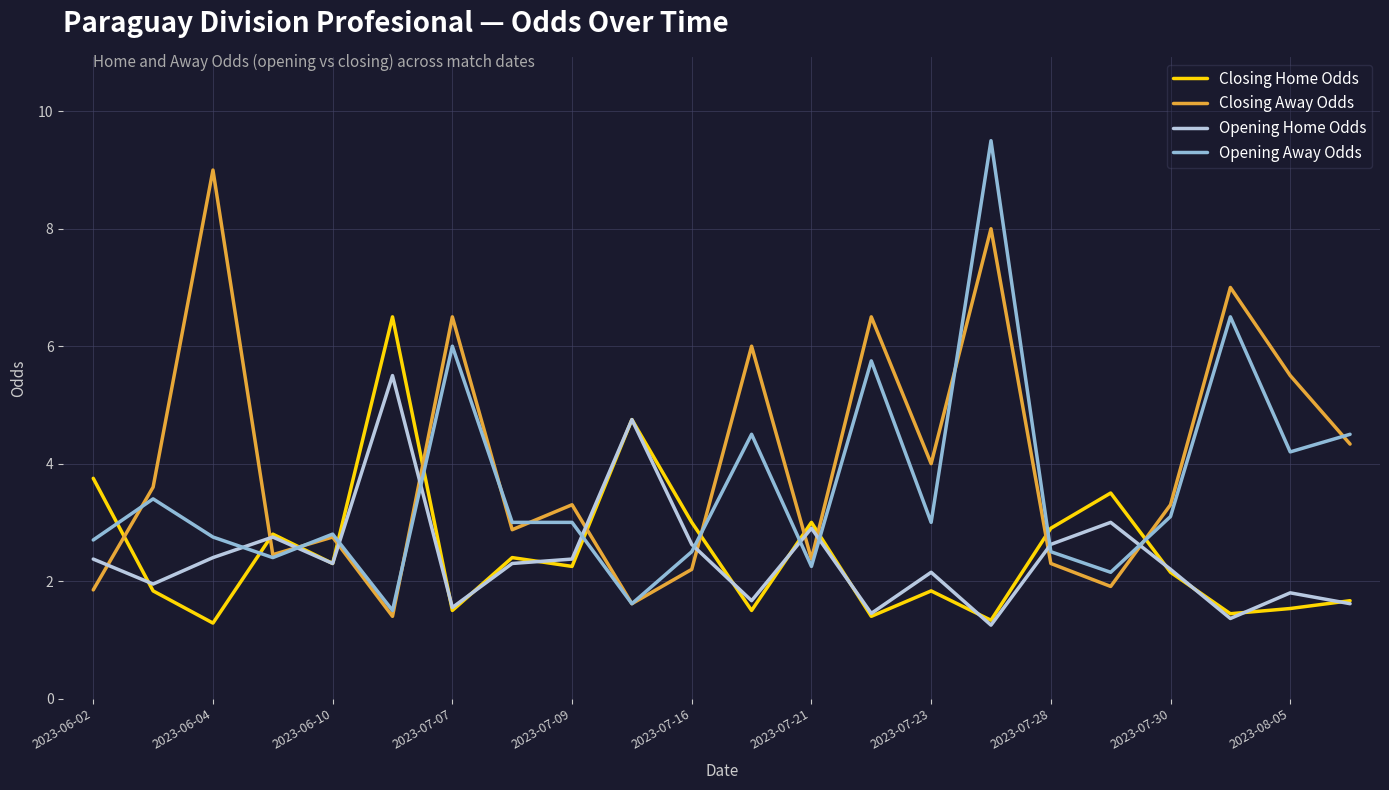

What is the highest value of the Closing Home Odds series?

6.5